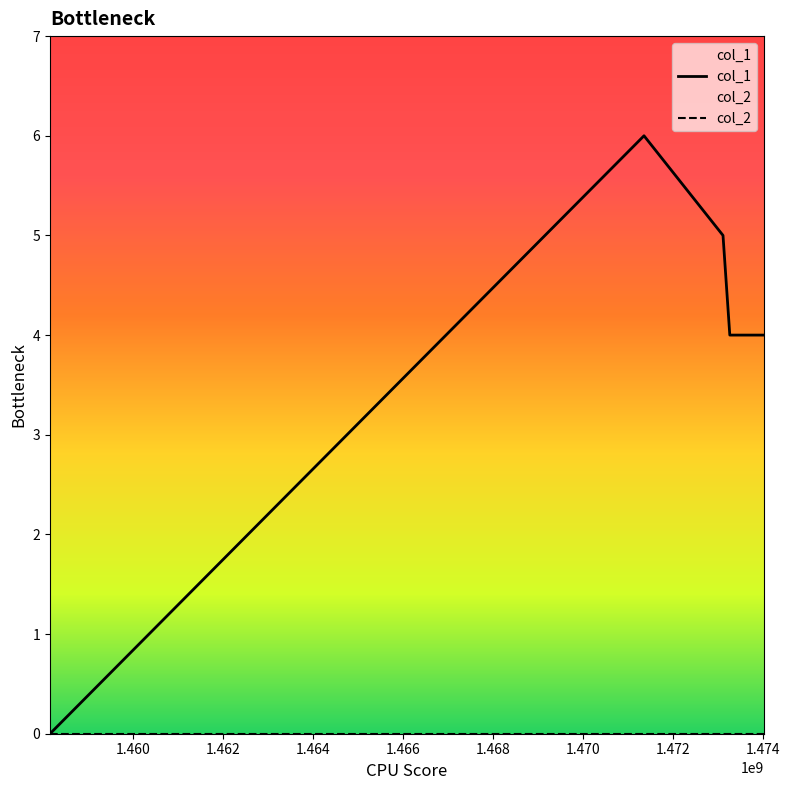

What are all the series names shown in the legend?

col_1, col_2